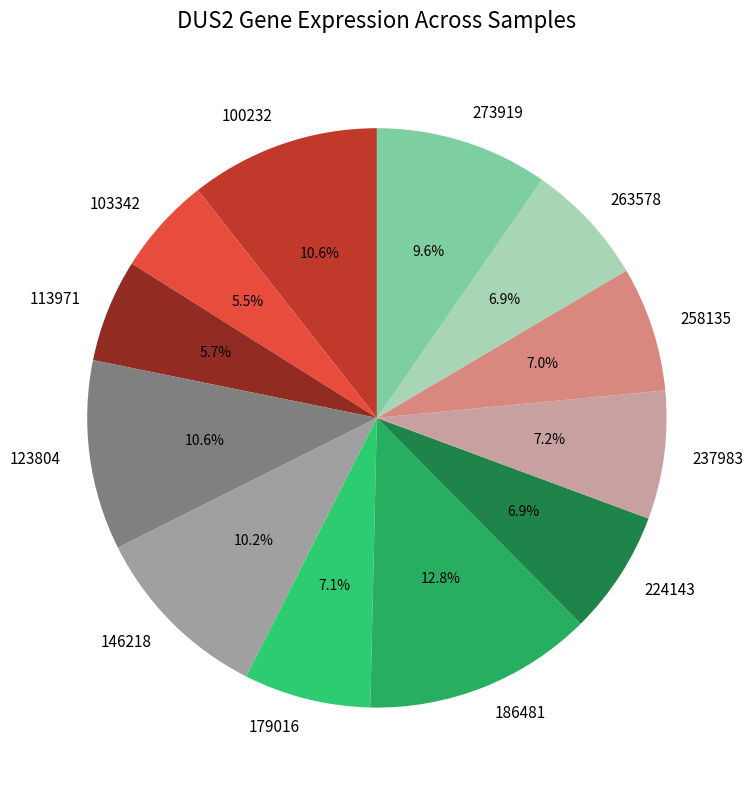

Between 273919 and 123804, which is larger?

123804